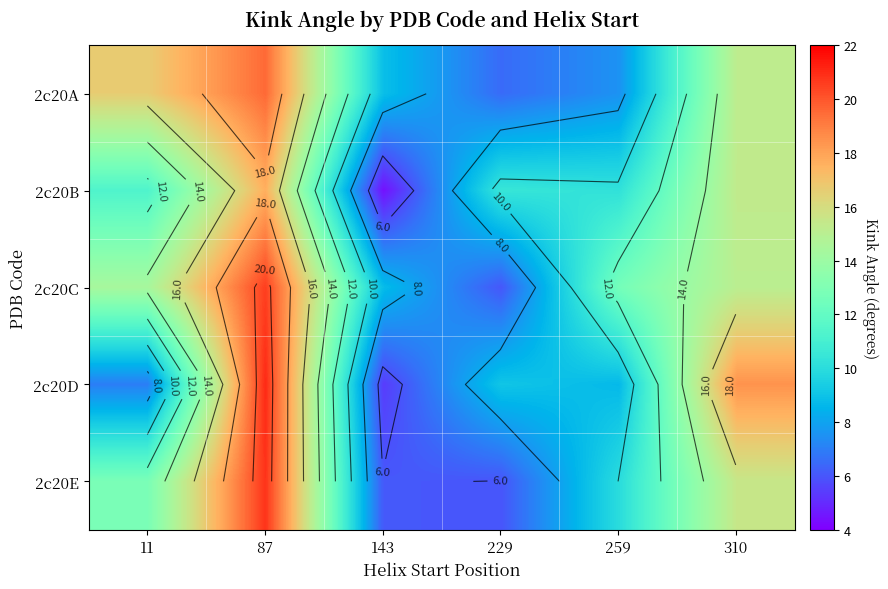

Which has a higher value, 259 or 229?

259